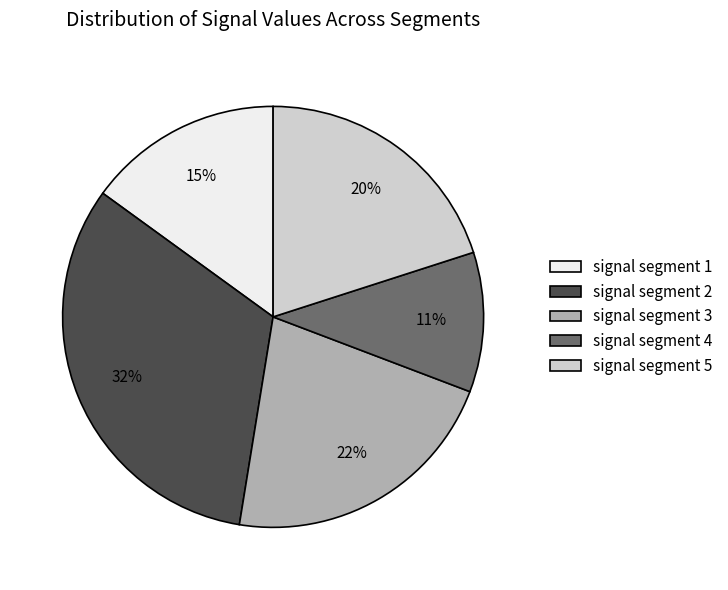

Is signal segment 4 the majority of the pie?

No